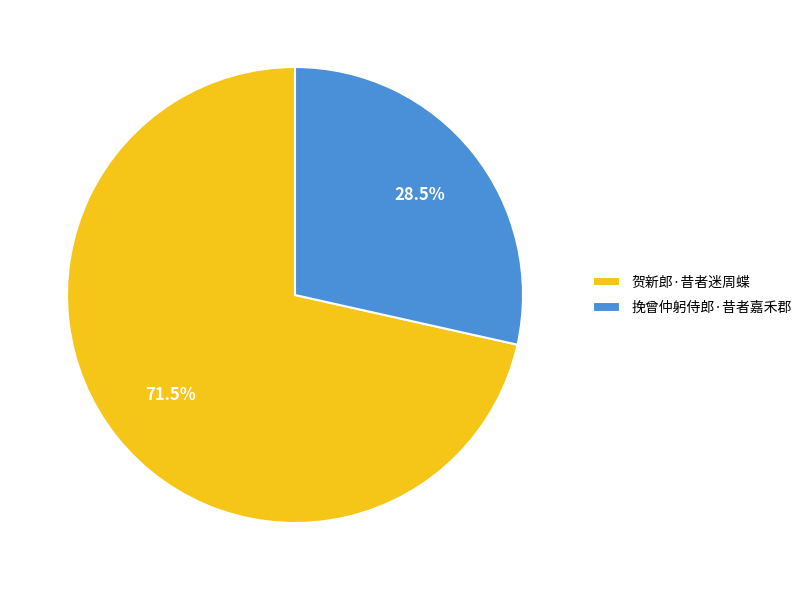

What is the ratio of the value at 贺新郎·昔者迷周蝶 to the value at 挽曾仲躬侍郎·昔者嘉禾郡?

2.5